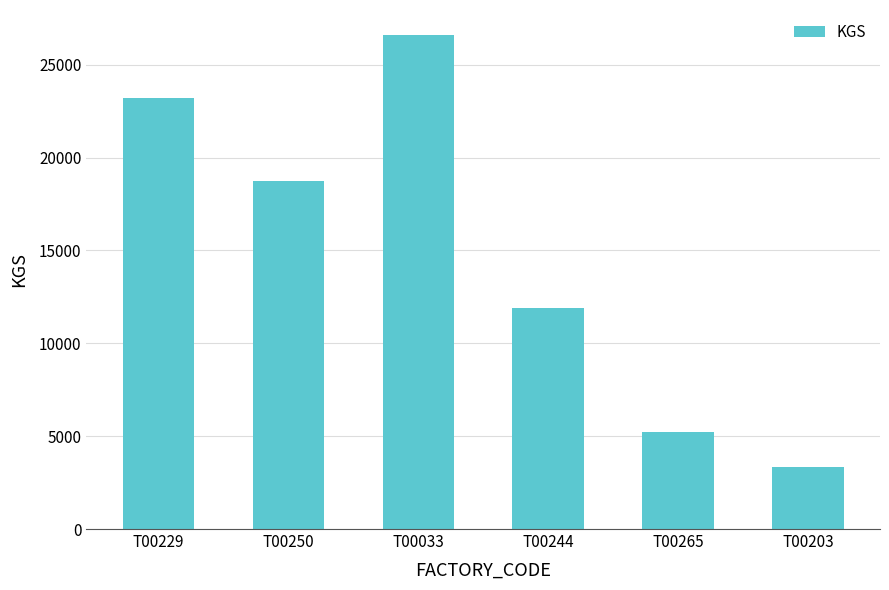

What position from the left is T00203?

6